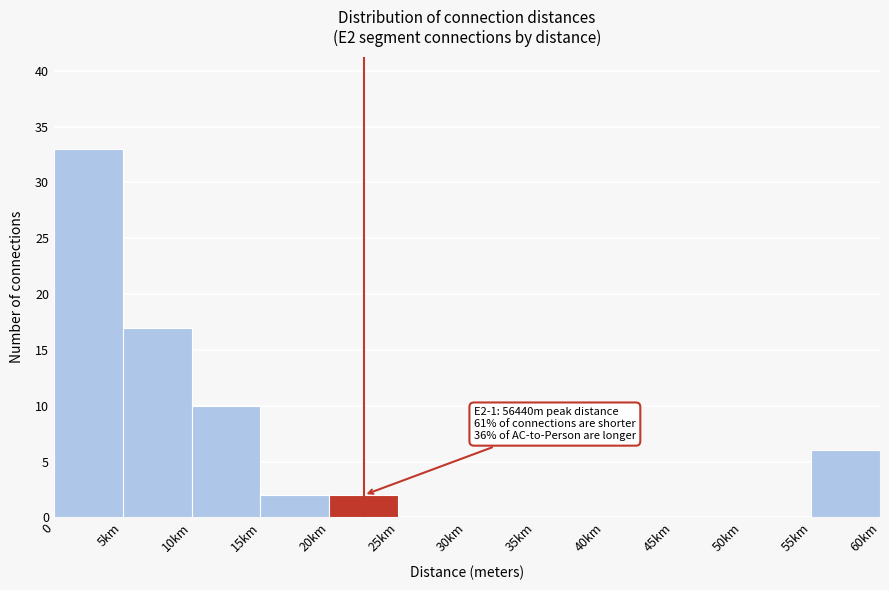

Between 45km and 10km, which is larger?

10km